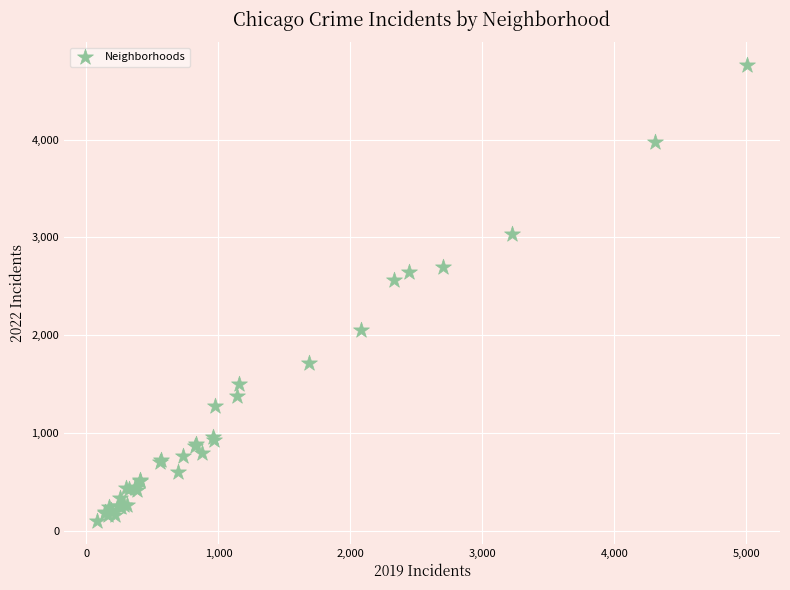

What Y value in the scatter plot is closest to 2431?

2566